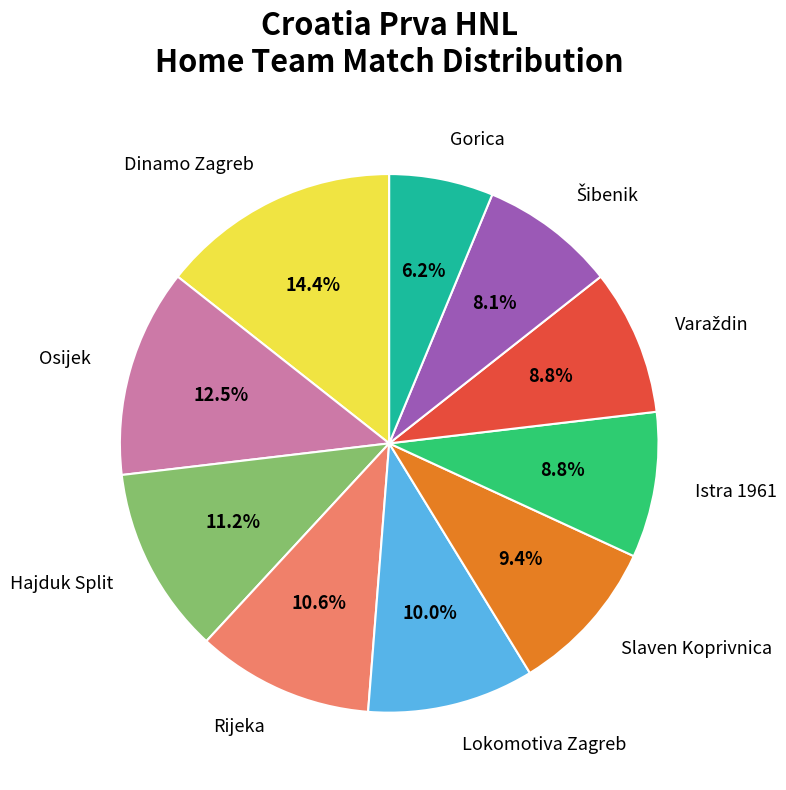

What is the largest slice in the pie chart?

Dinamo Zagreb